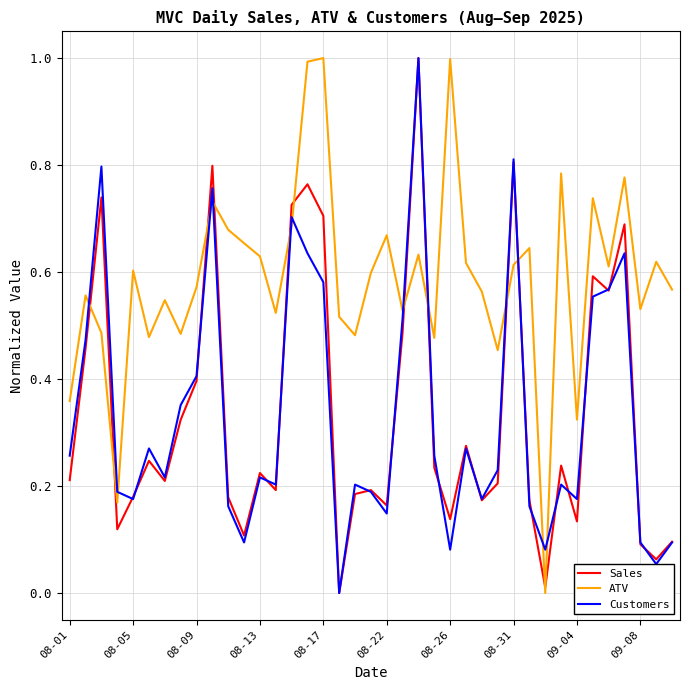

What is the highest value of the ATV series?

1.0